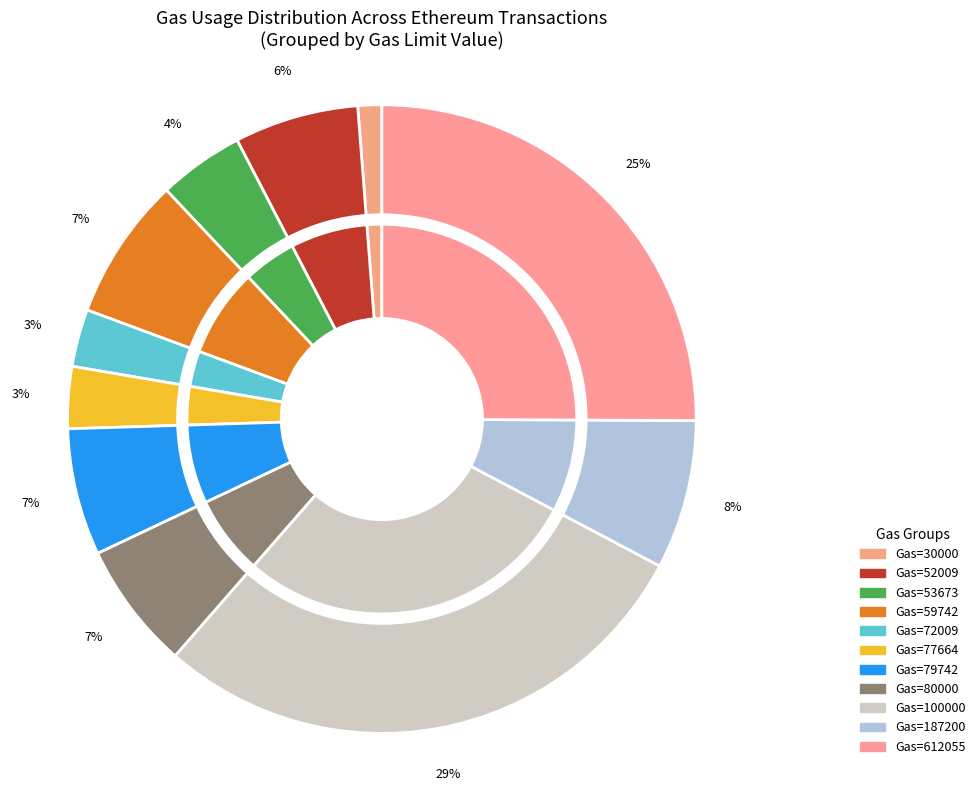

Is the sum of 30000 and 21 greater than half?

No